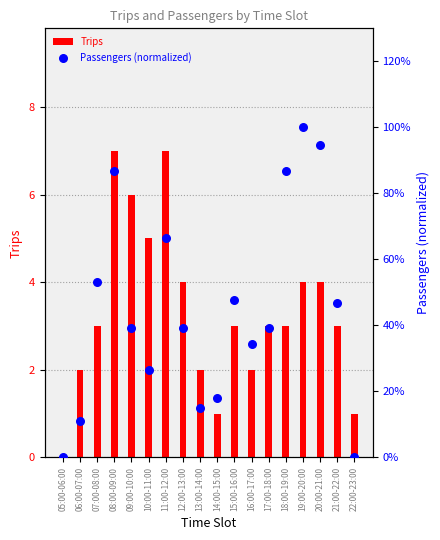

What are all the series names shown in the legend?

Trips, Passengers (normalized)